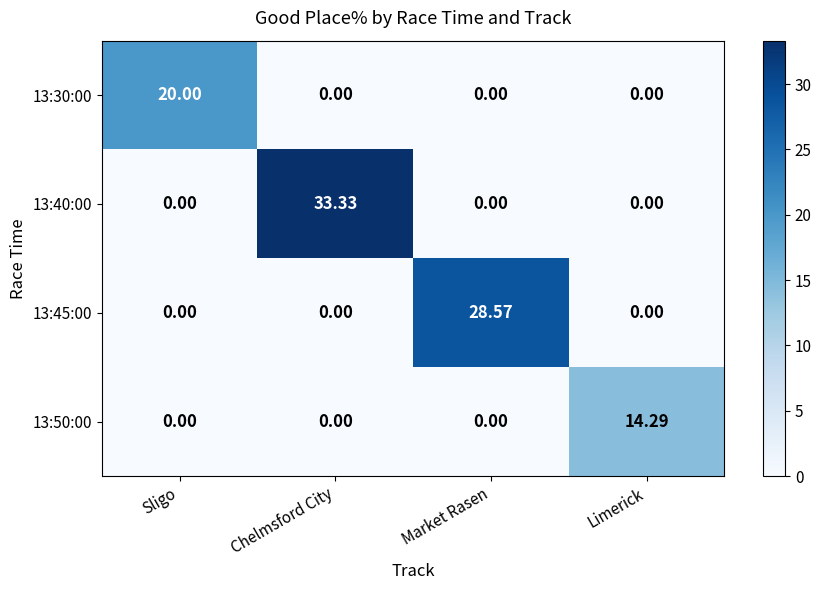

Is the value of 13:40:00 at Market Rasen greater than the value of 13:30:00 at Sligo?

No